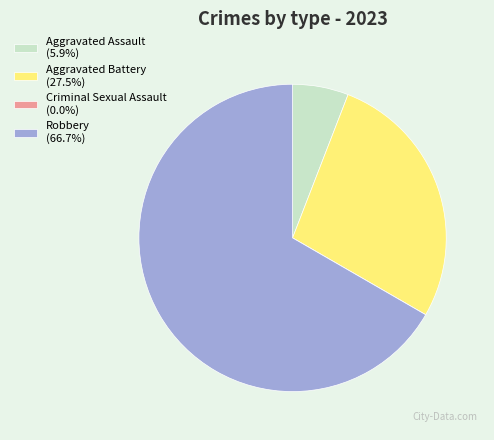

Does any single category account for the majority?

Yes